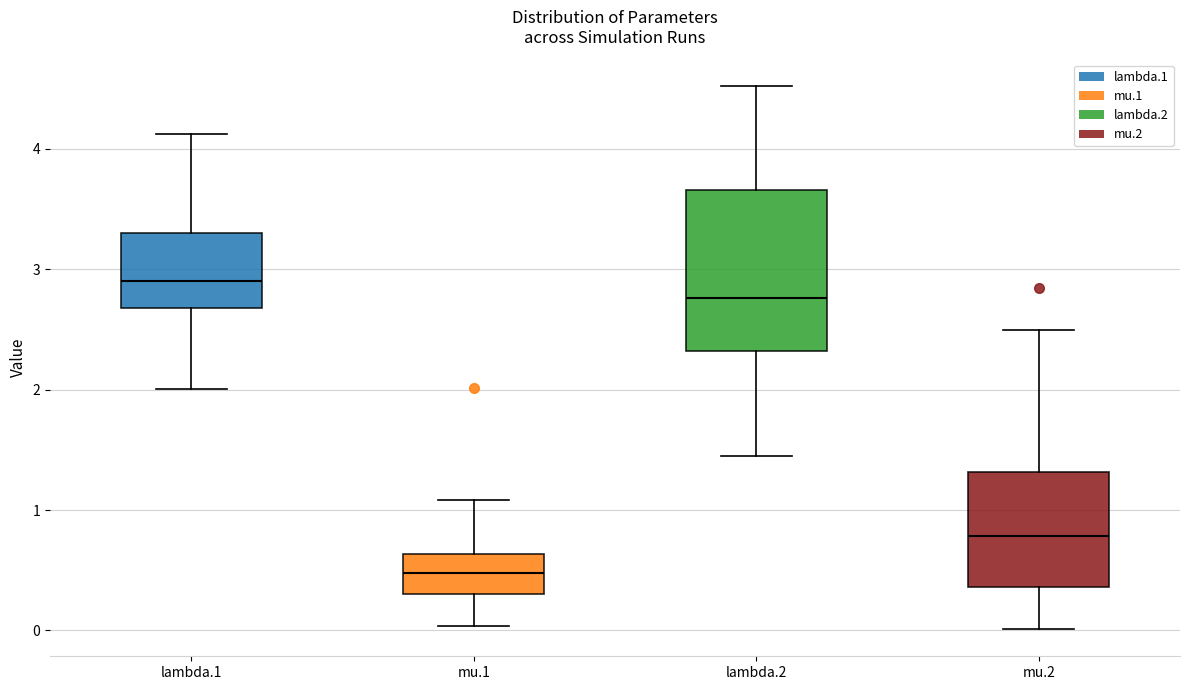

Which box's median line is the lowest?

mu.1